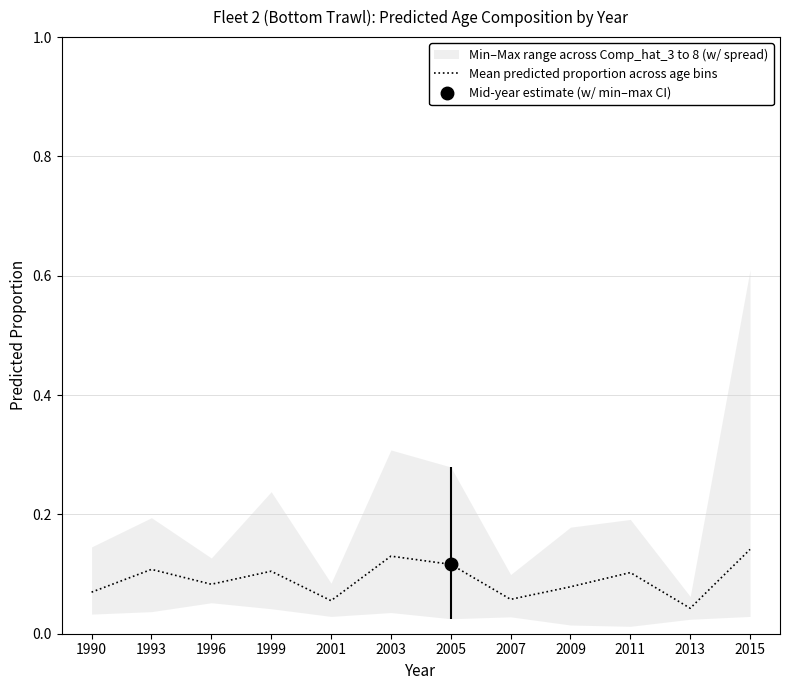

What is the sum of the values at 2003 and 1993?

0.2